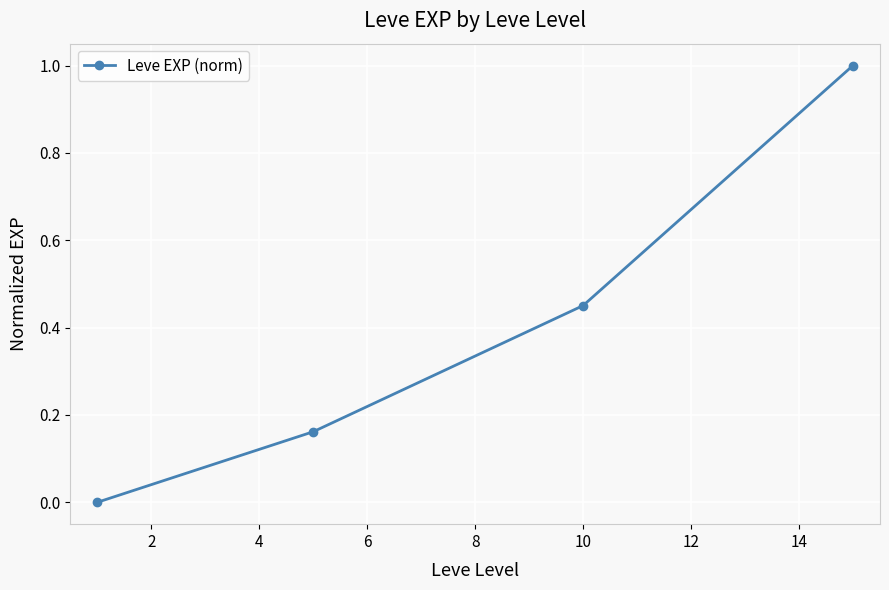

Does the chart have visible grid lines?

Yes